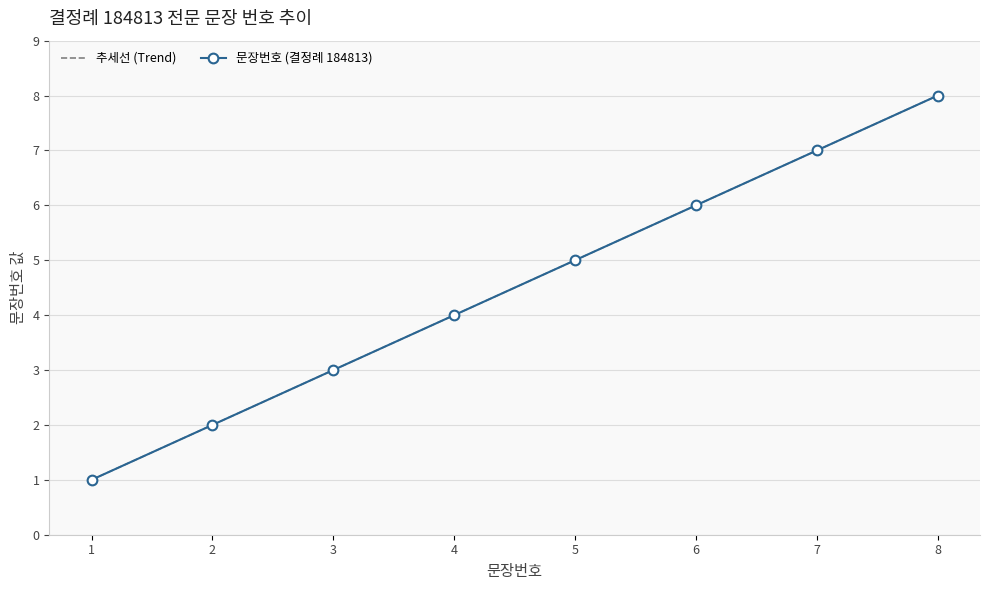

True or false: 추세선 (Trend) and 문장번호 (결정례 184813) cross at least once.

False